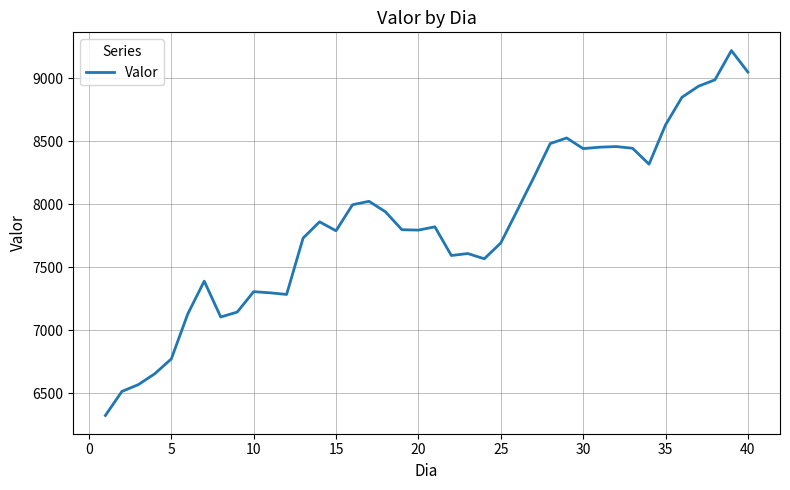

What is the difference between the maximum and minimum values?

2892.9